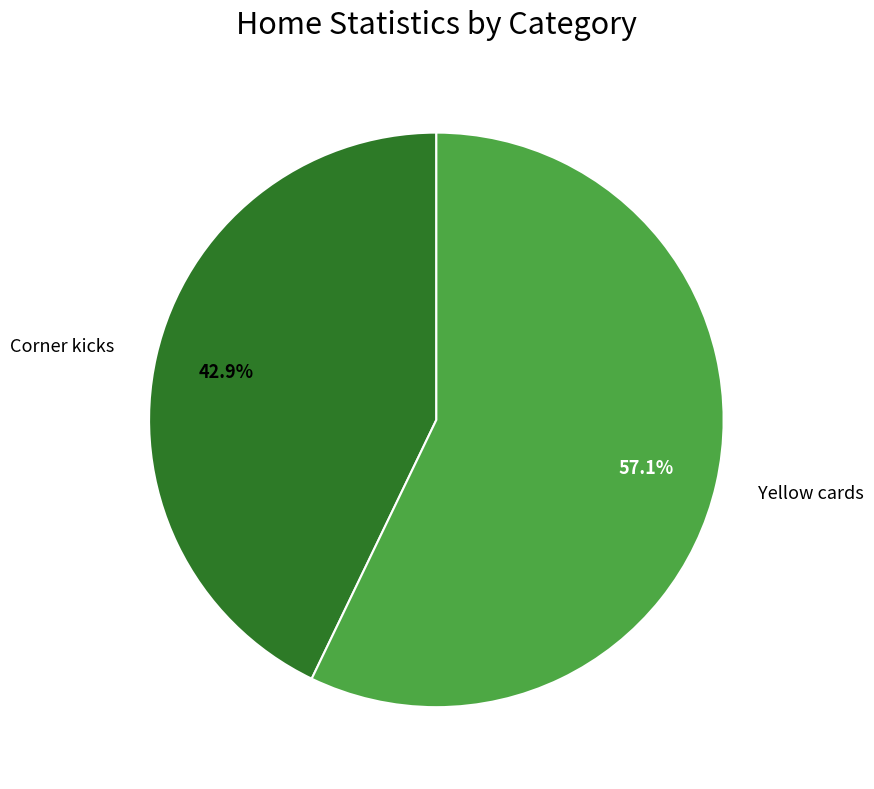

The Yellow cards slice represents 57% of the pie. True or false?

True